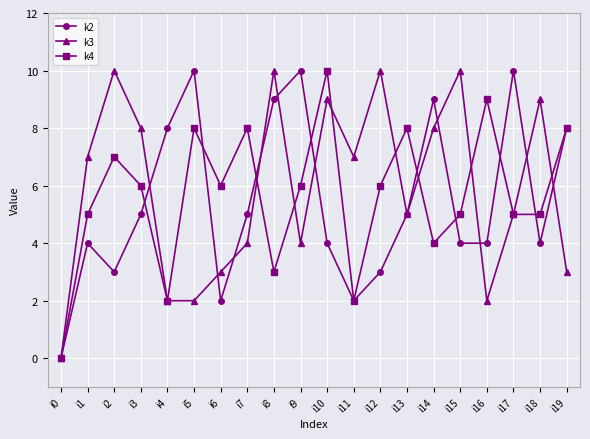

What is the total value across all series at i7?

17